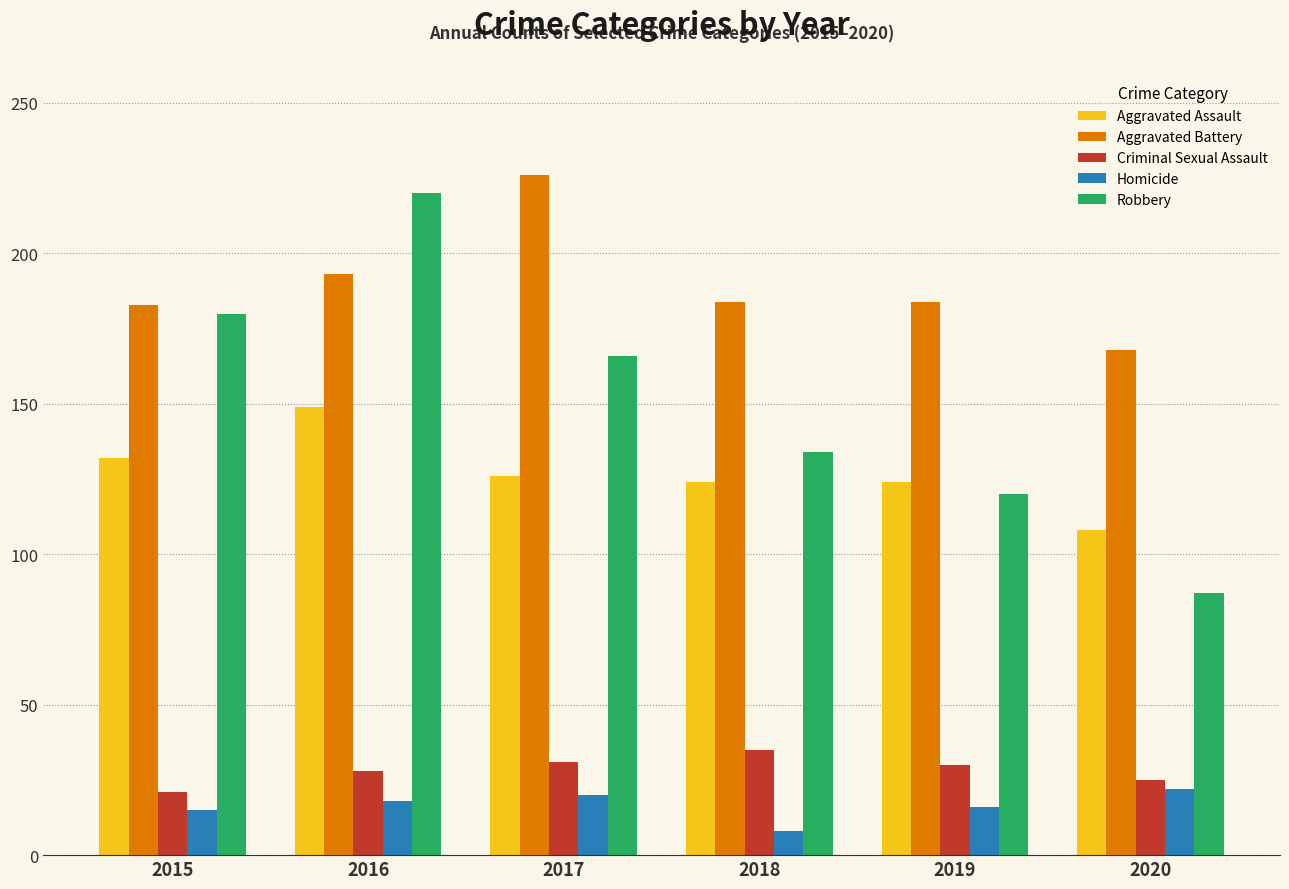

What are all the series names shown in the legend?

Aggravated Assault, Aggravated Battery, Criminal Sexual Assault, Homicide, Robbery